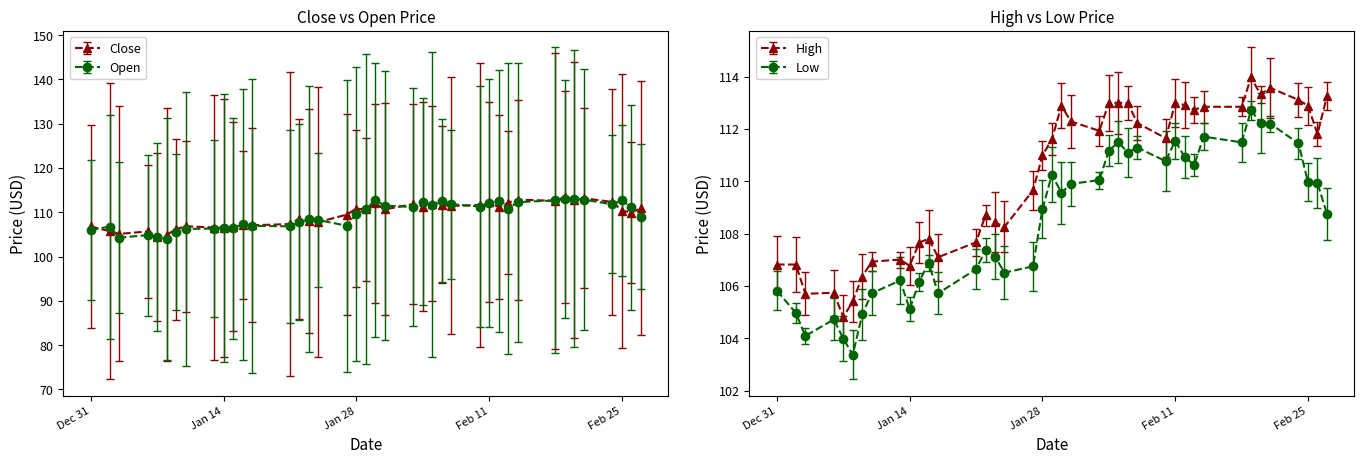

The value of Close at 2020-02-12 is 111.2. True or false?

True